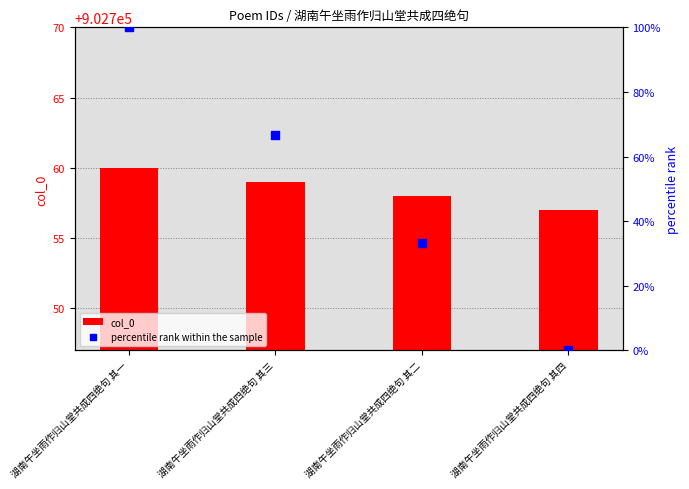

What are all the series names shown in the legend?

col_0, percentile rank within the sample